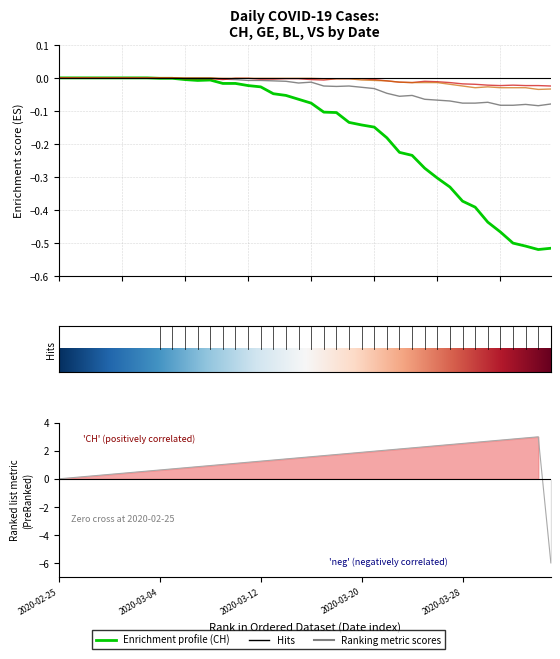

How many distinct data groups are displayed?

4